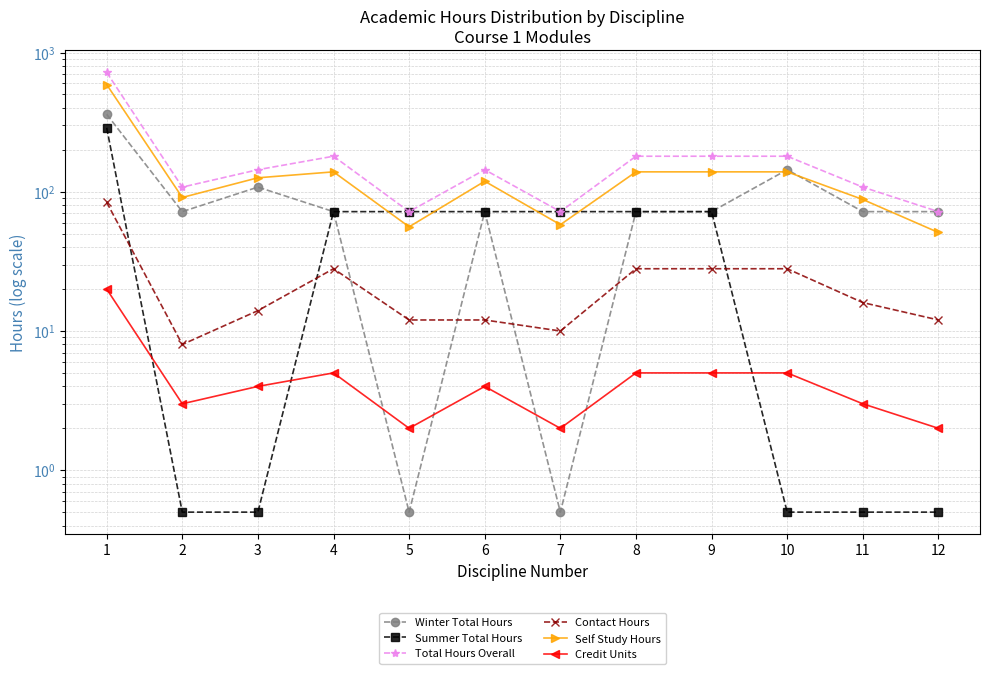

What is the value of the Contact Hours point at the 8th from the left?

28.0